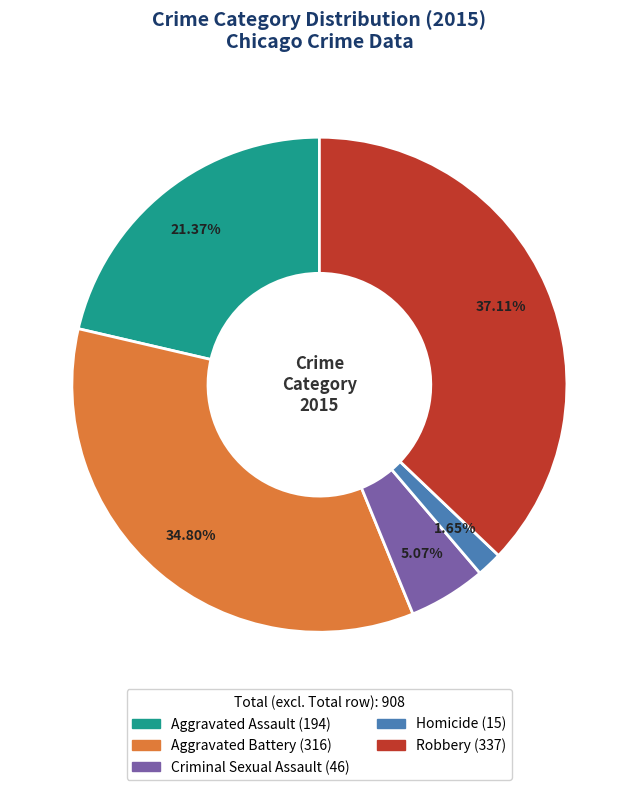

Rank the categories by value from lowest to highest.

Homicide, Criminal Sexual Assault, Aggravated Assault, Aggravated Battery, Robbery